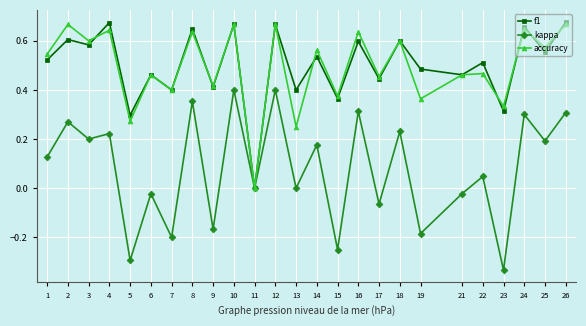

Is the value of kappa at 21 greater than the value of accuracy at 11?

No